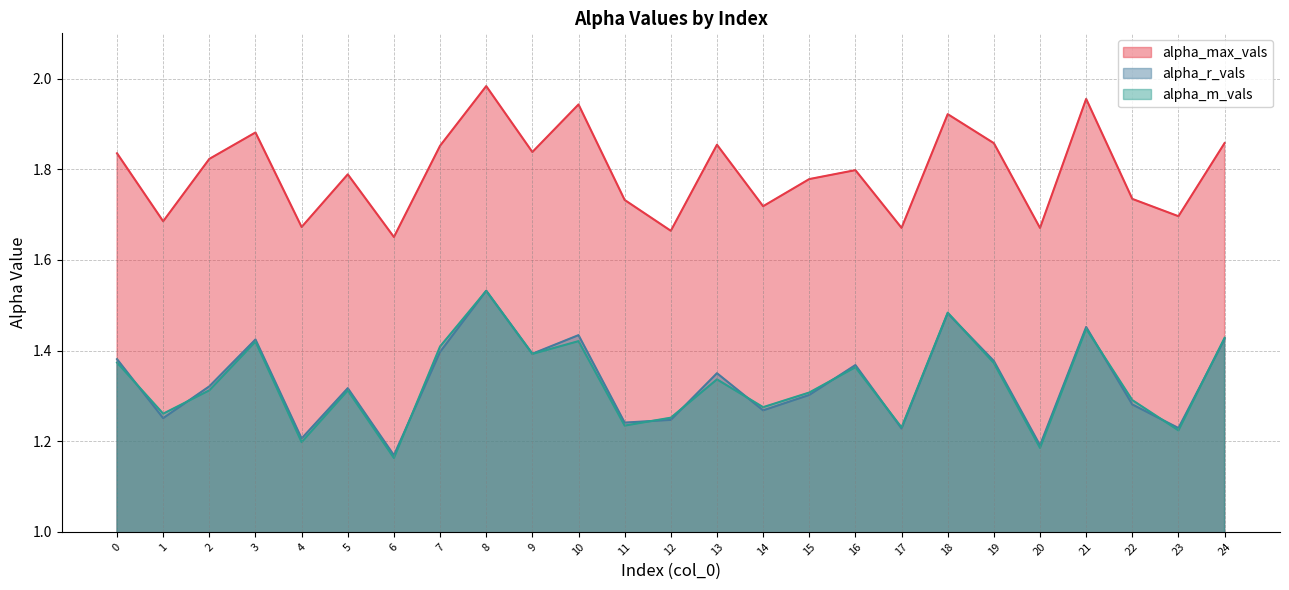

How many lines are shown in the chart?

3